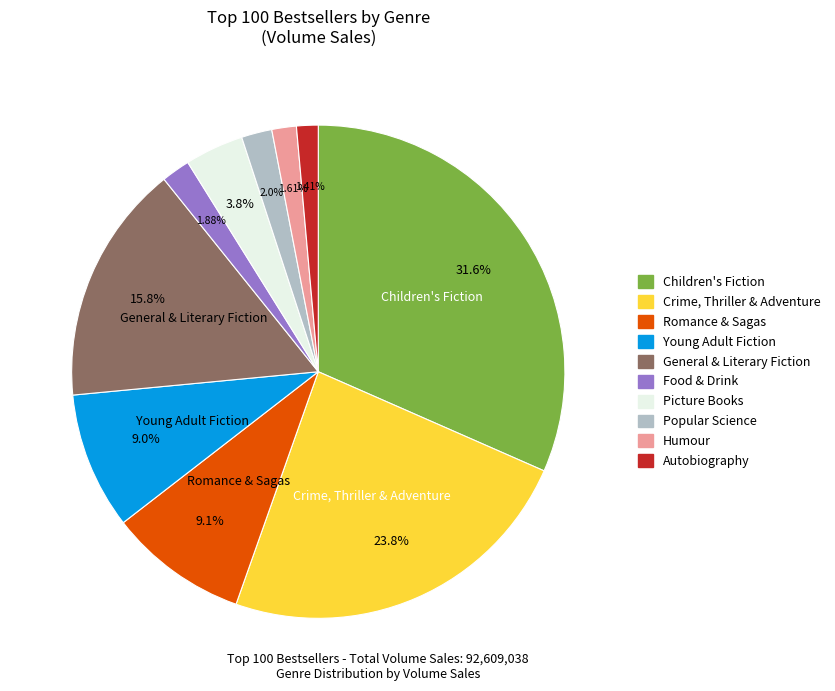

Which has a higher value, Popular Science or Romance & Sagas?

Romance & Sagas